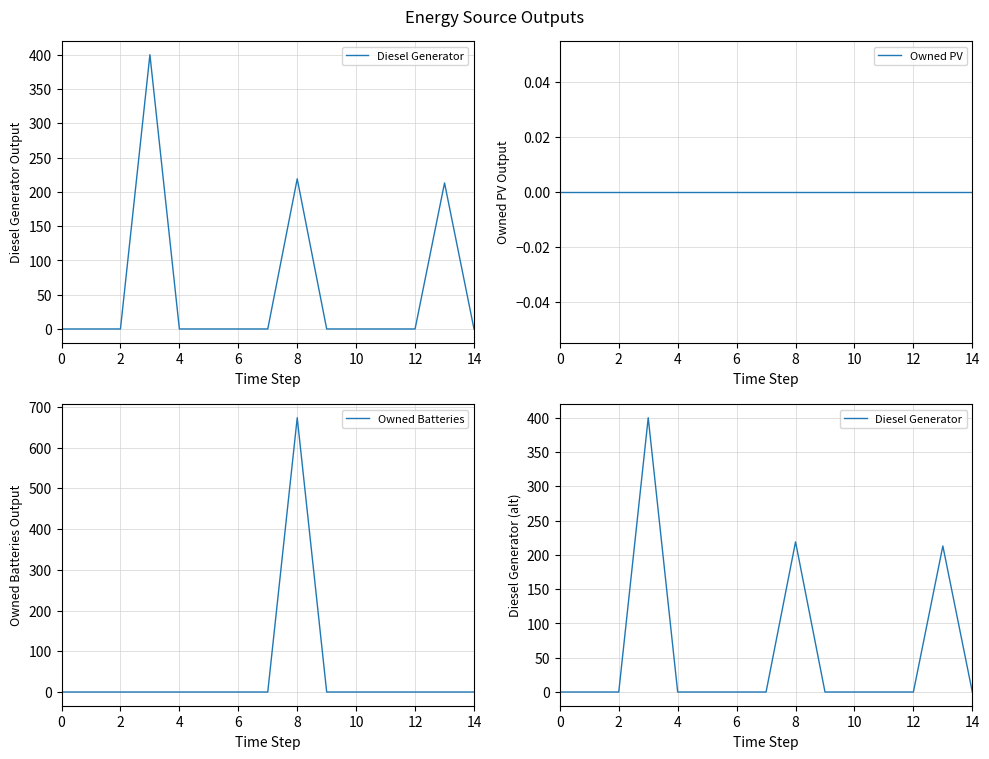

Which series has the largest range (max minus min)?

Owned Batteries